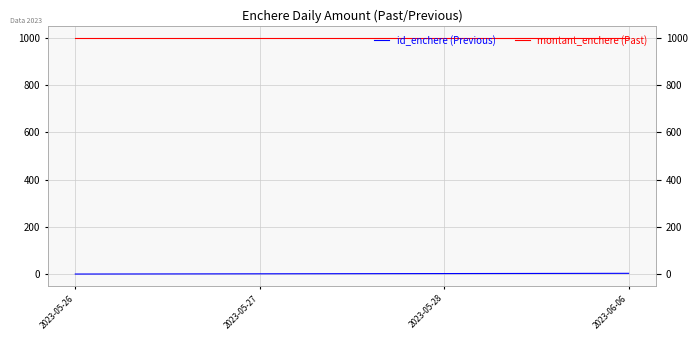

Which series has the widest spread of values?

id_enchere (Previous)